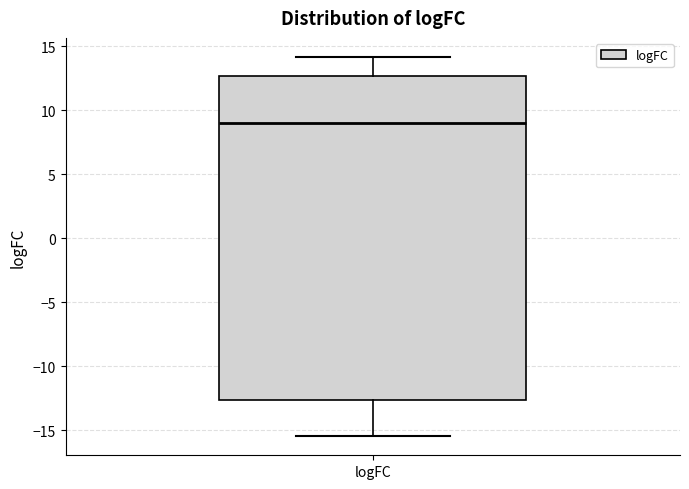

Read this box plot against the y-axis: the position of the median line, the range covered by the box, and the ends of both whiskers. The values are not printed on the chart, so give them approximately, as read against the axis.

median 9.0, box -12.5 to 12.5, whiskers -15.5 to 14.0